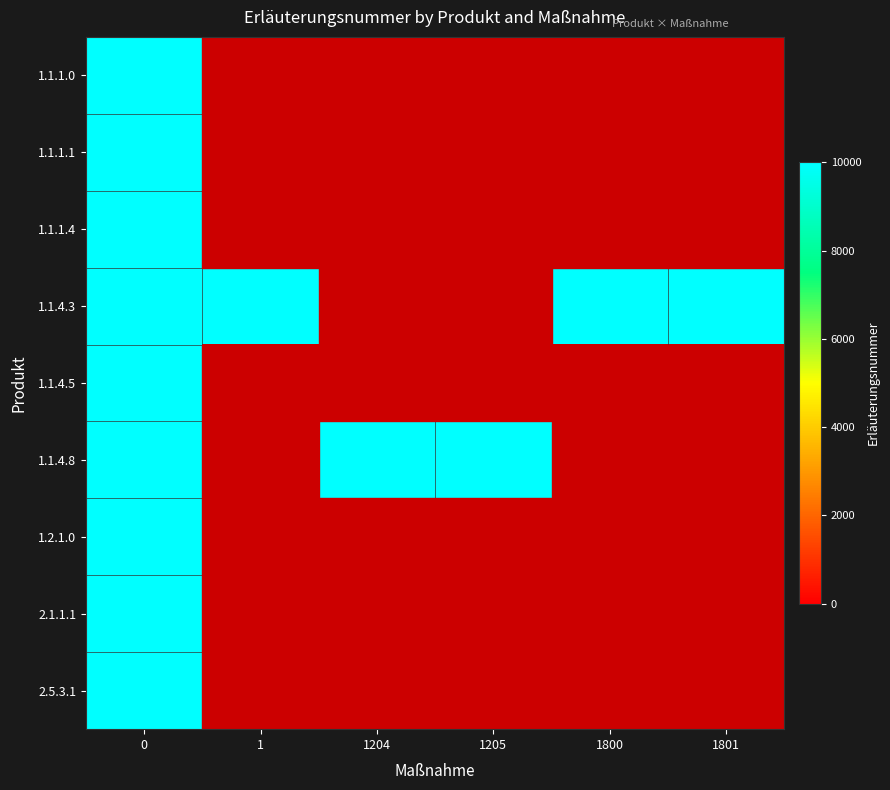

Which label corresponds to the smallest value in the chart?

1.1.1.1